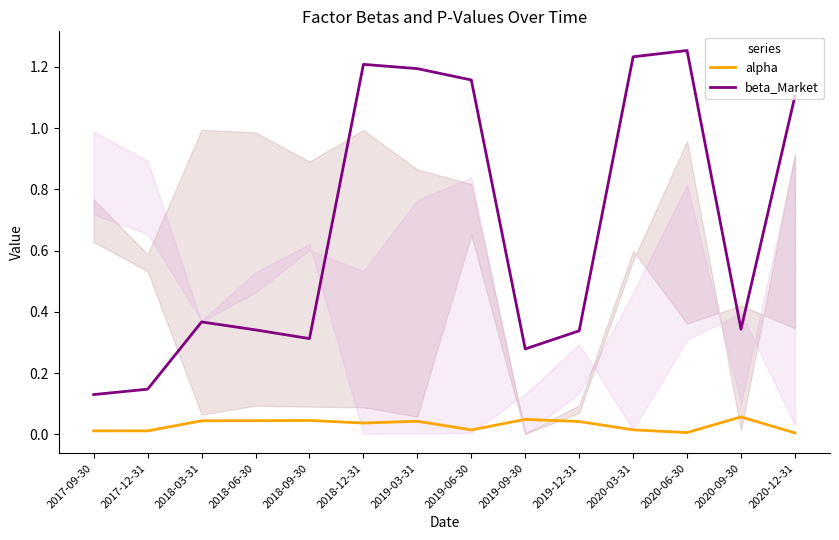

How many interior local peaks does the alpha series have?

4